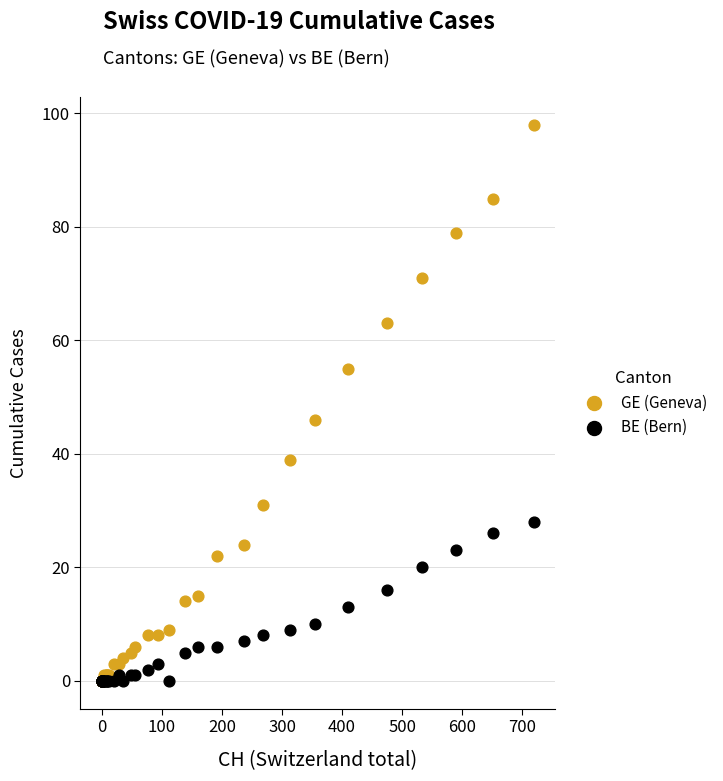

Across all series, what Y value is closest to 49?

46